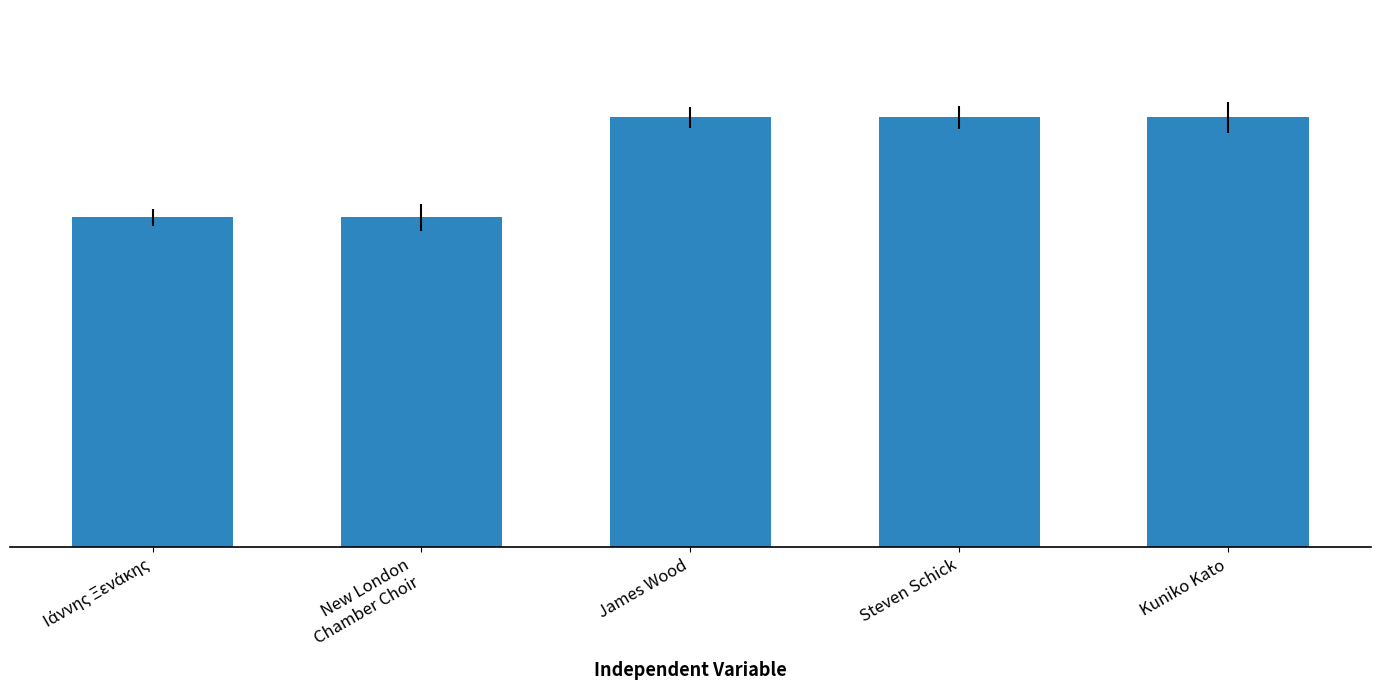

Does the chart contain any negative values?

No